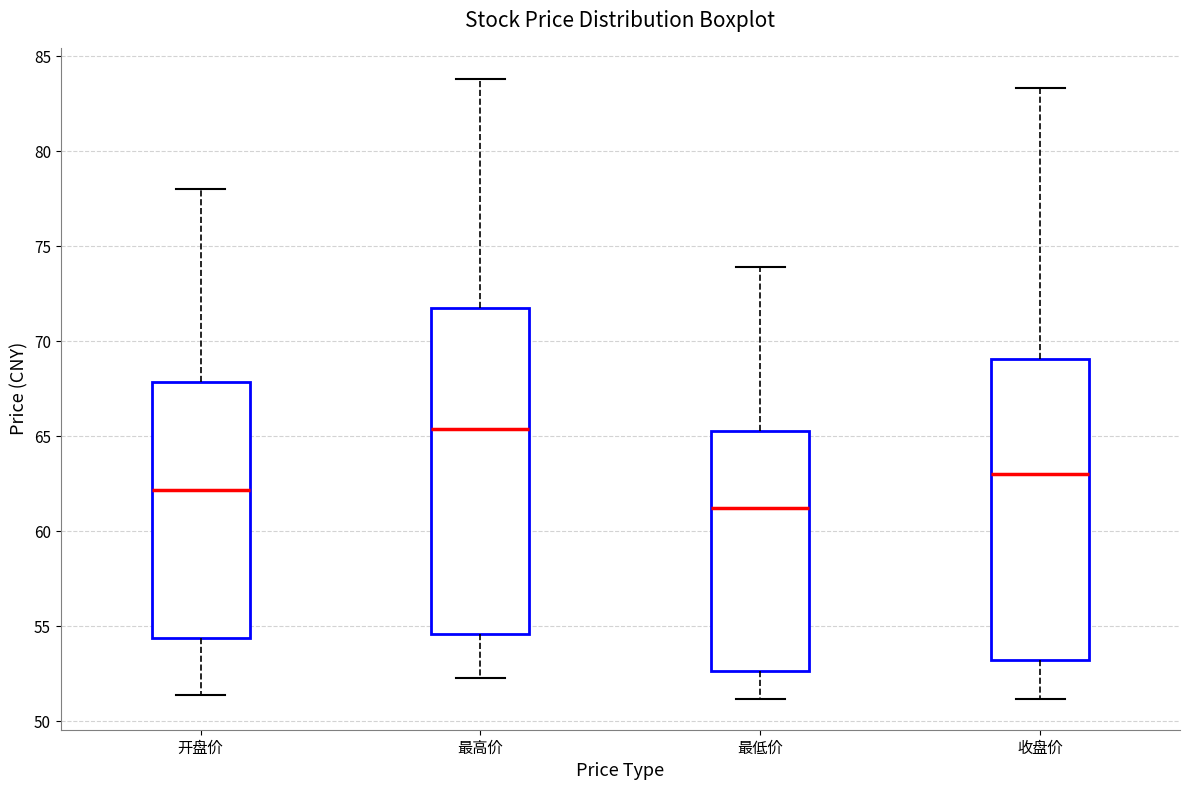

Reading left to right, transcribe this box plot: for each box, give where its median line is, the range the box spans, and where its two whiskers end, as read against the y-axis. The values are not printed on the chart, so give them approximately, as read against the axis.

开盘价: median 62.0, box 54.5 to 68.0, whiskers 51.5 to 78.0
最高价: median 65.5, box 54.5 to 72.0, whiskers 52.5 to 84.0
最低价: median 61.0, box 52.5 to 65.5, whiskers 51.0 to 74.0
收盘价: median 63.0, box 53.0 to 69.0, whiskers 51.0 to 83.5